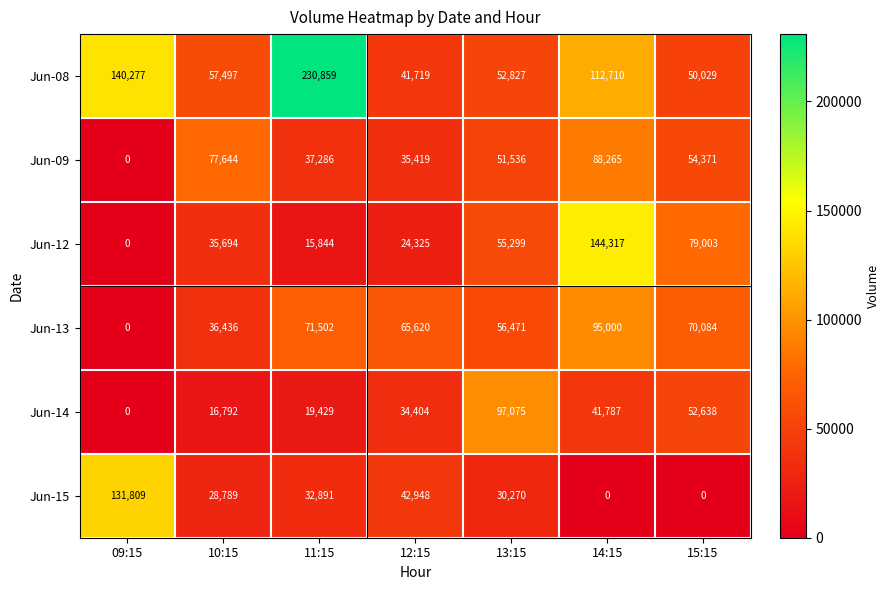

Rank the series at 13:15 from highest to lowest value.

Jun-14, Jun-13, Jun-12, Jun-08, Jun-09, Jun-15